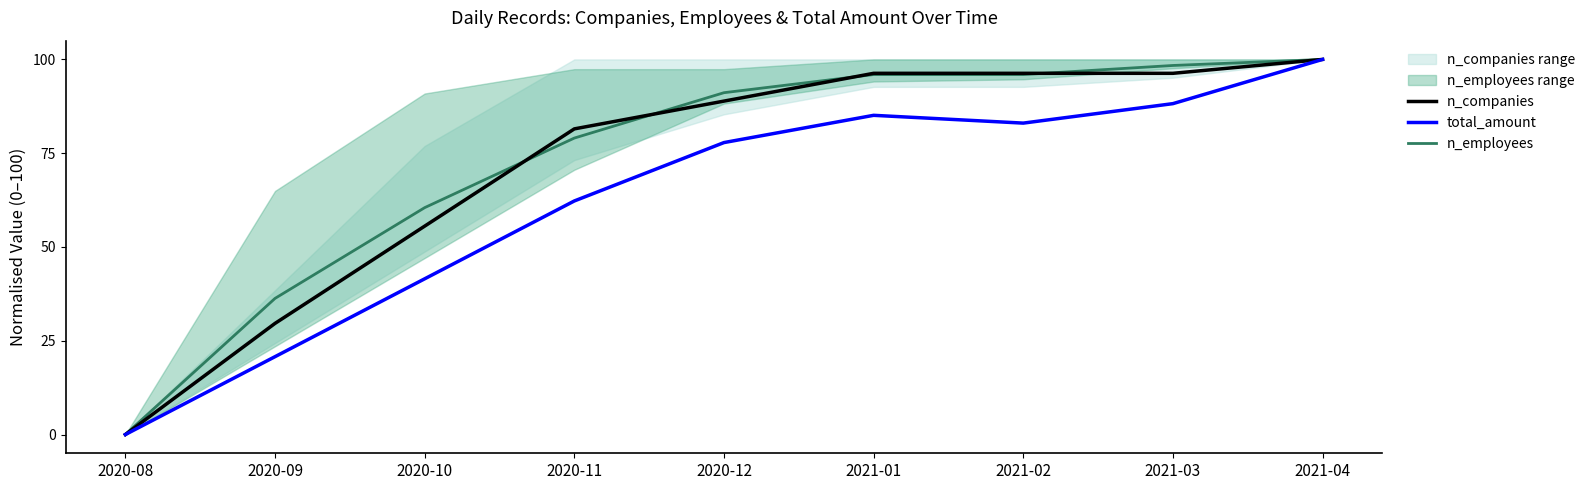

How many lines are shown in the chart?

3